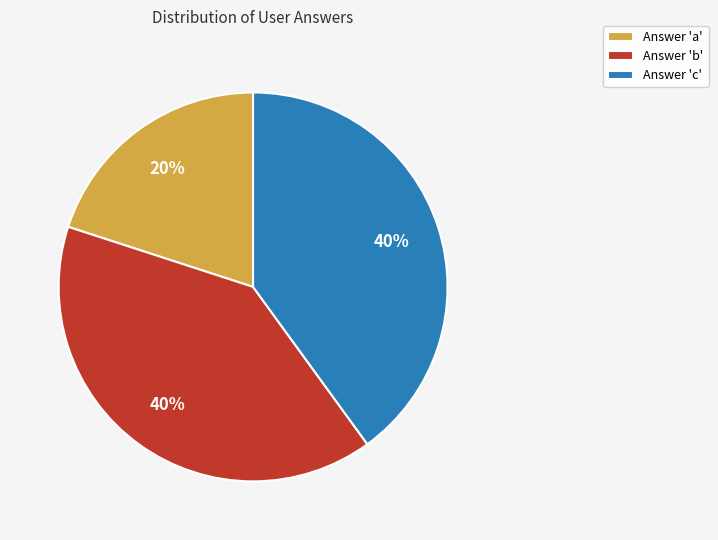

To the nearest percent, what is the average slice percentage?

33%